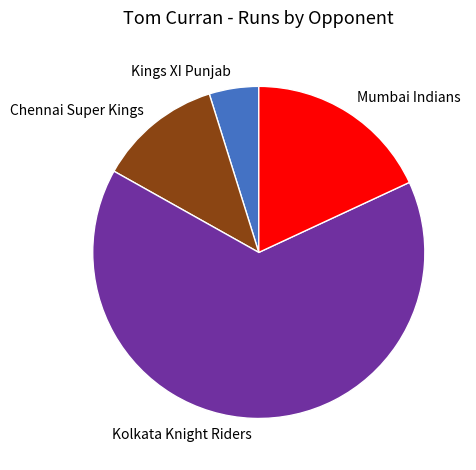

What is the ratio of the value at Chennai Super Kings to the value at Kings XI Punjab?

2.5